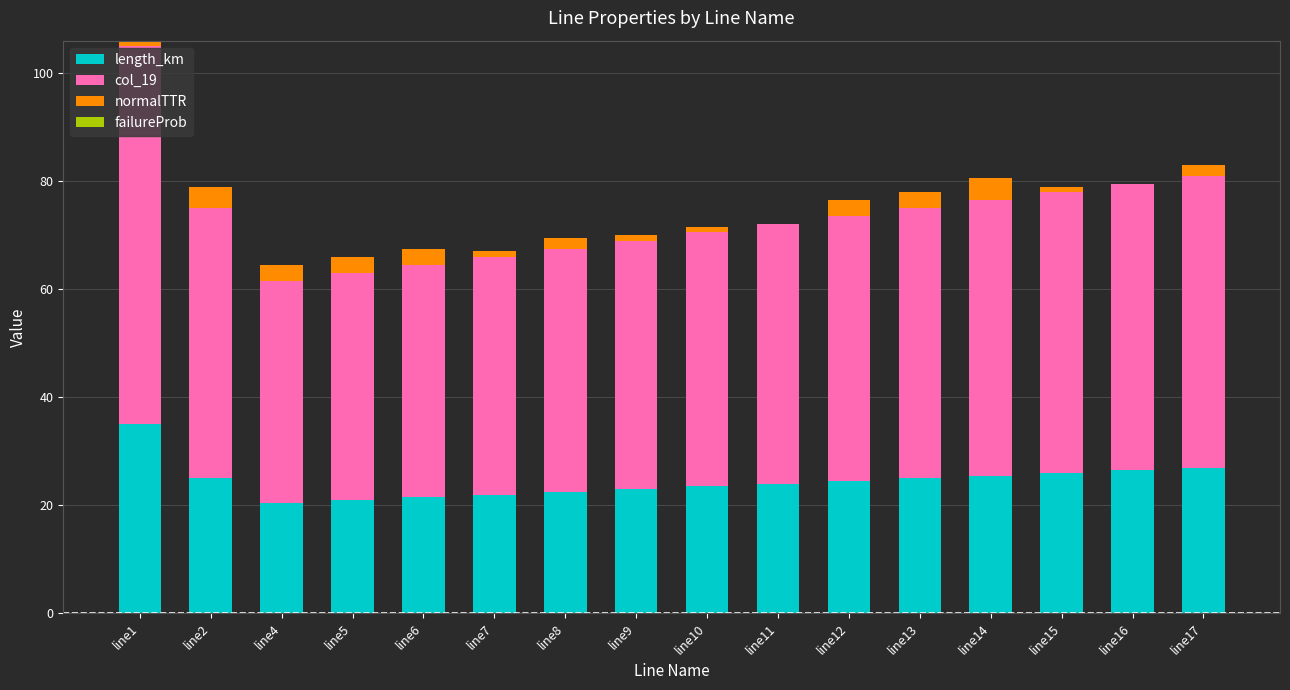

At which category is the sum across all series the highest?

line1